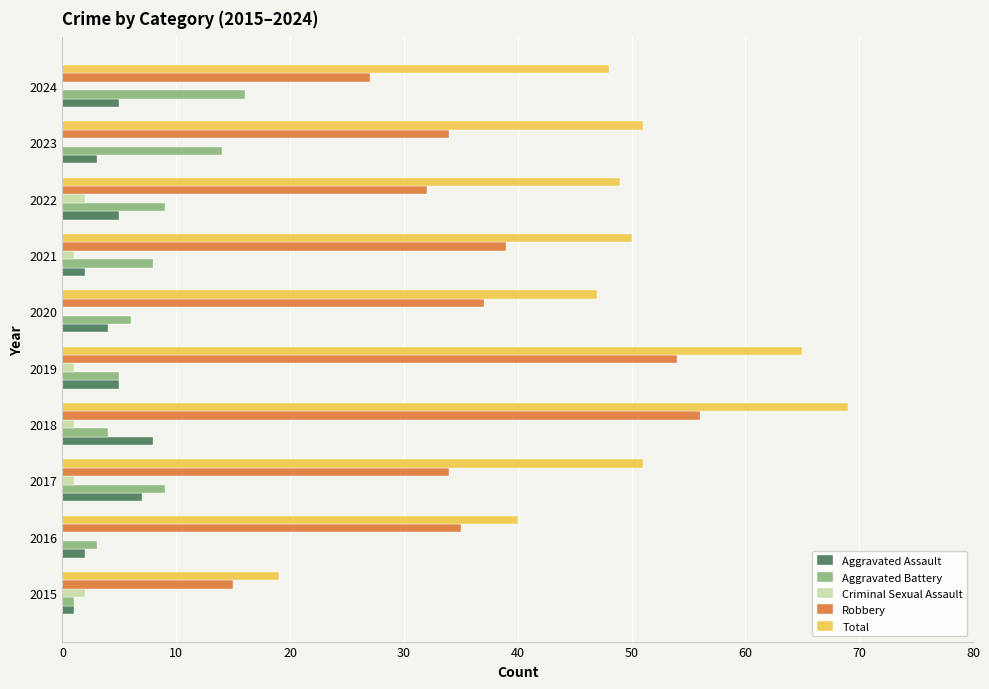

What are all the series names shown in the legend?

Aggravated Assault, Aggravated Battery, Criminal Sexual Assault, Robbery, Total